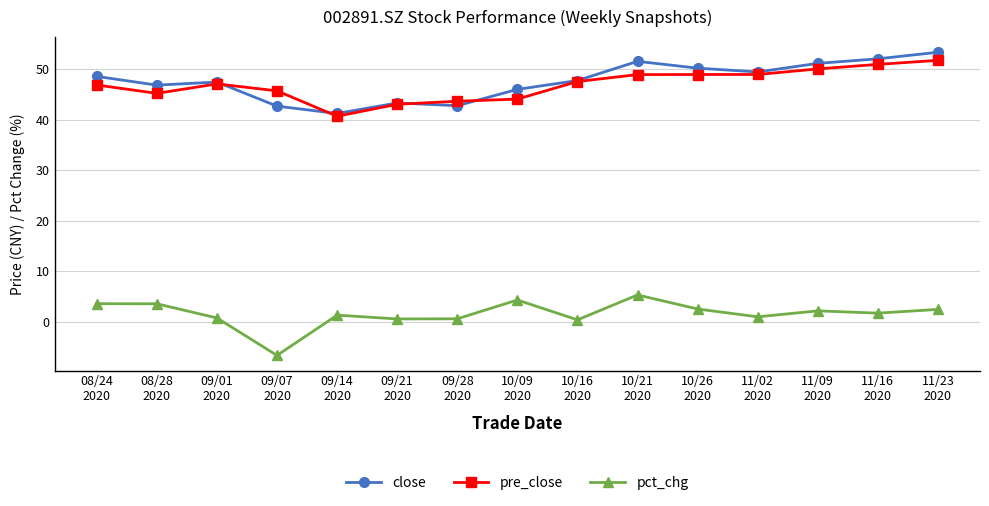

What is the greatest value displayed?

53.4